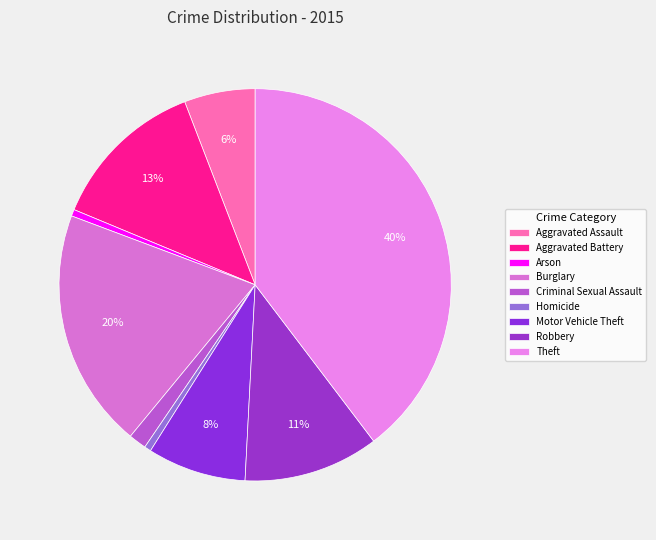

Between Aggravated Assault and Aggravated Battery, which is larger?

Aggravated Battery